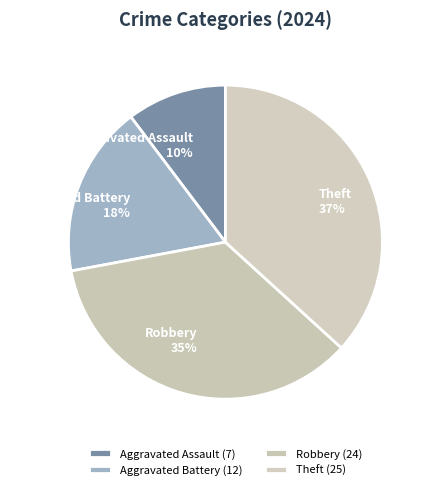

What percentage is the Robbery slice, to the nearest percent?

35%